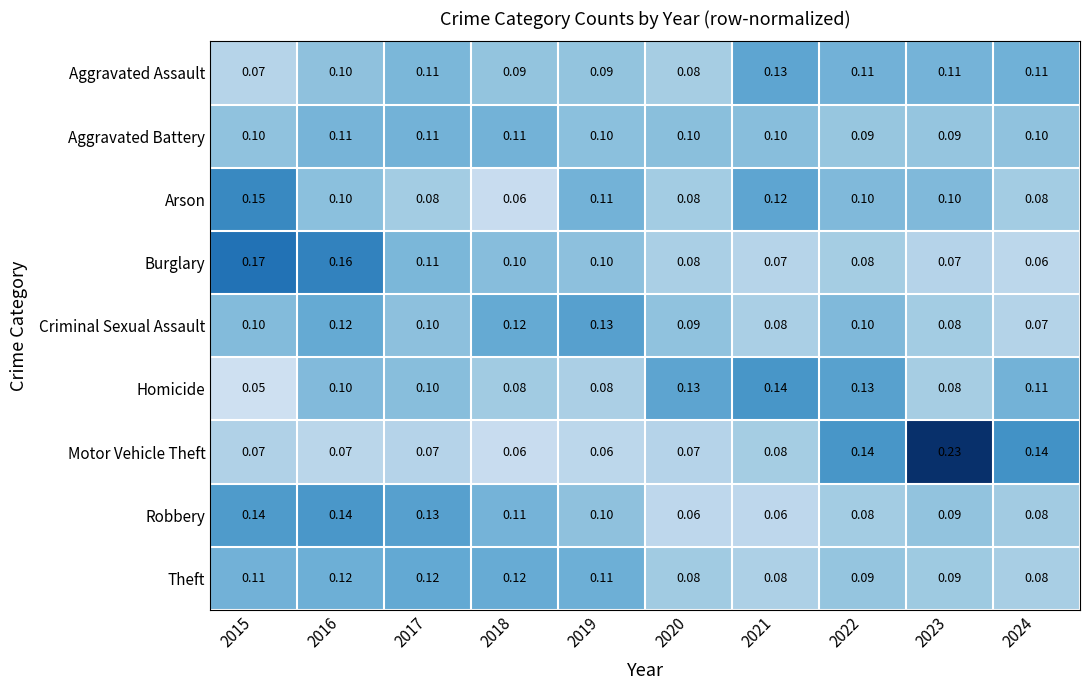

Which series has the widest spread of values?

Motor Vehicle Theft